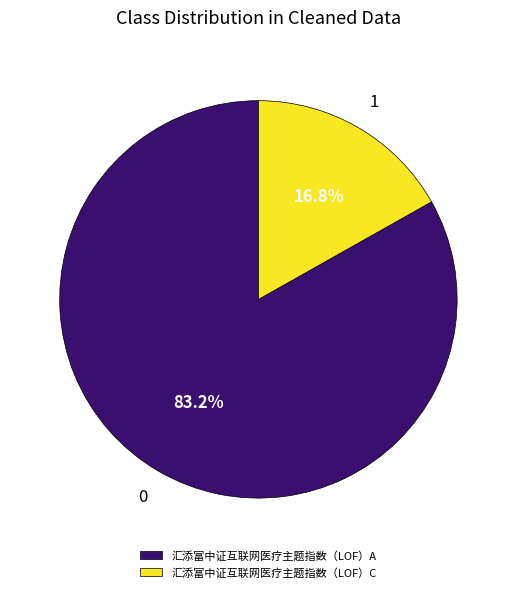

The 汇添富中证互联网医疗主题指数（LOF）A slice represents 73% of the pie. True or false?

False